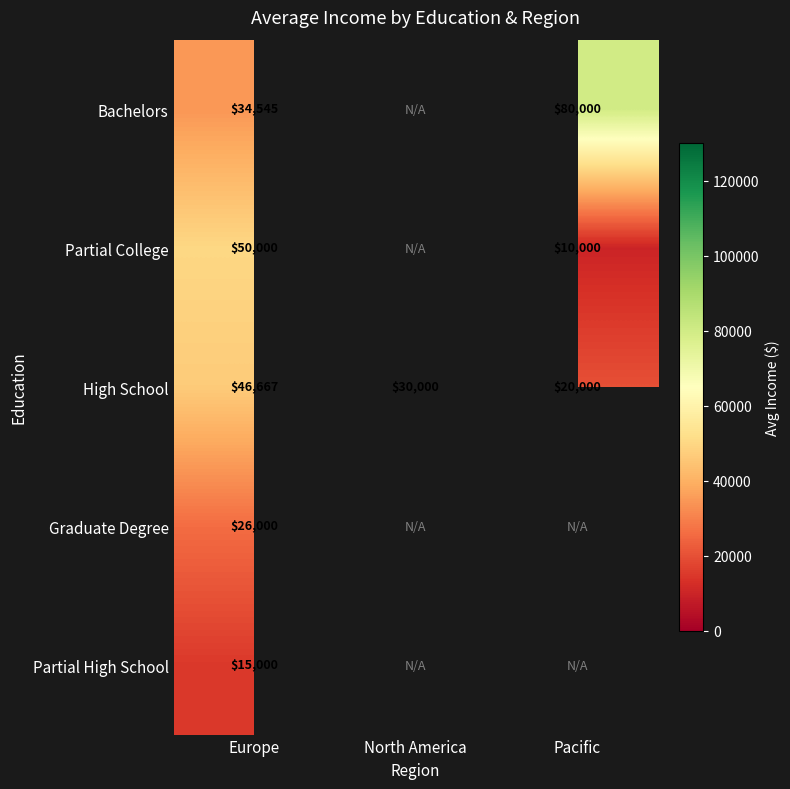

At which label does High School first exceed 30000?

Europe